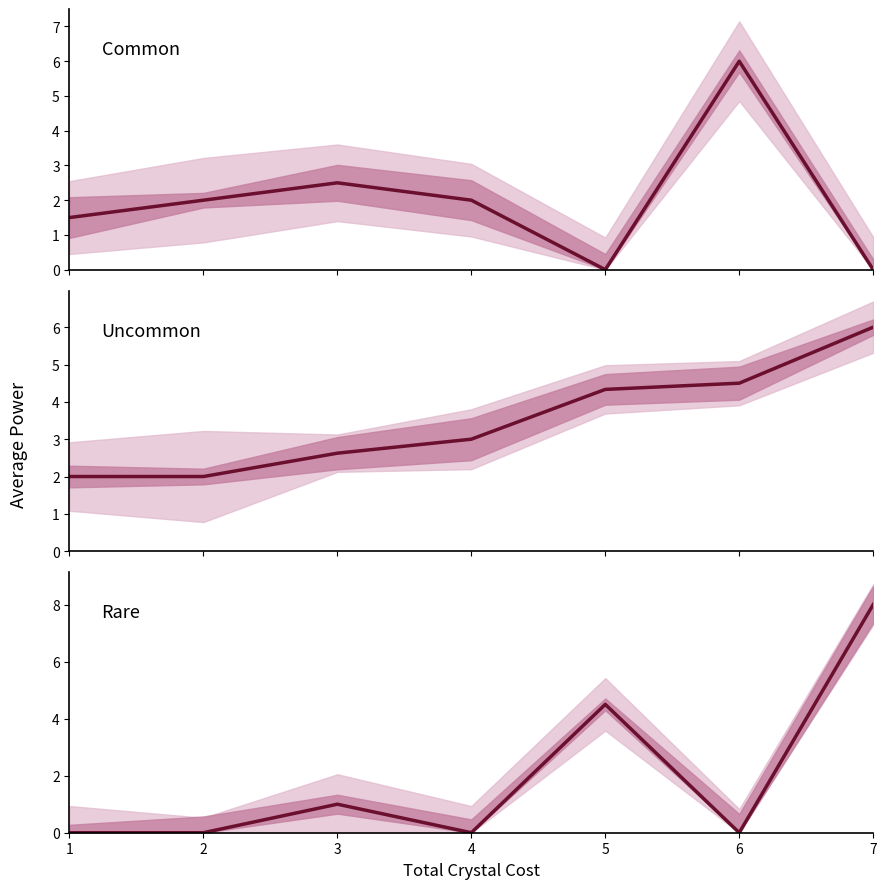

Where is the first local maximum for Rare?

3